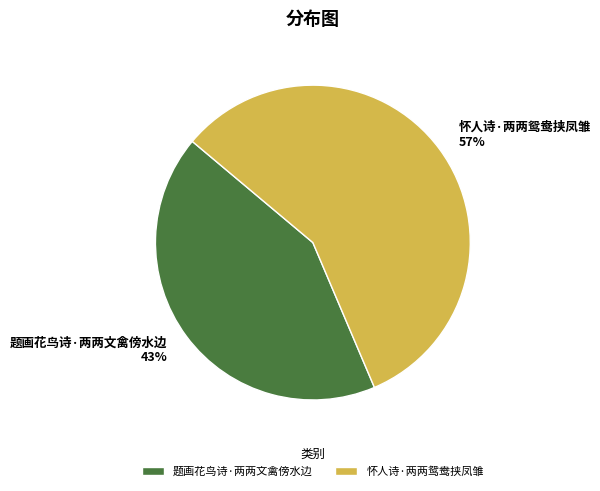

To the nearest percent, what portion does 怀人诗·两两鸳鸯挟凤雏 represent?

57%